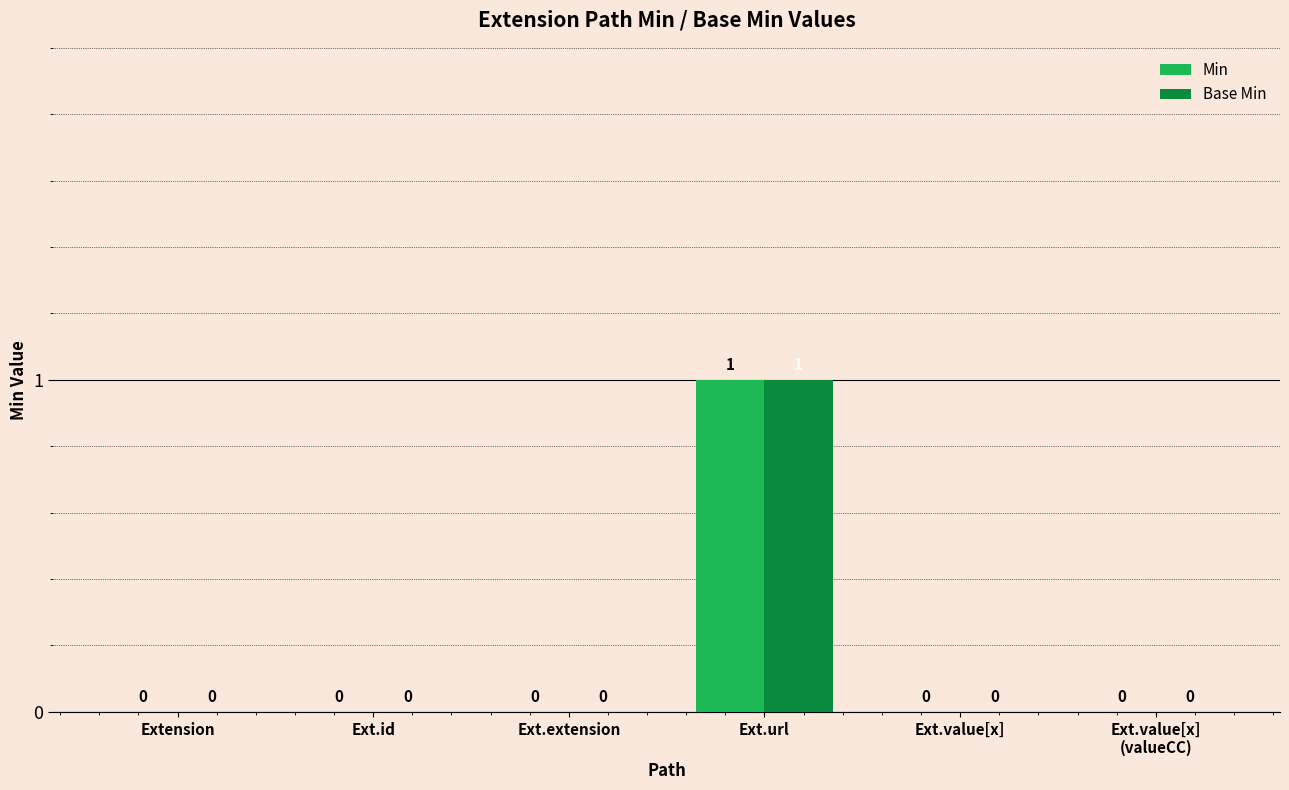

At which category is the sum across all series the highest?

Ext.url